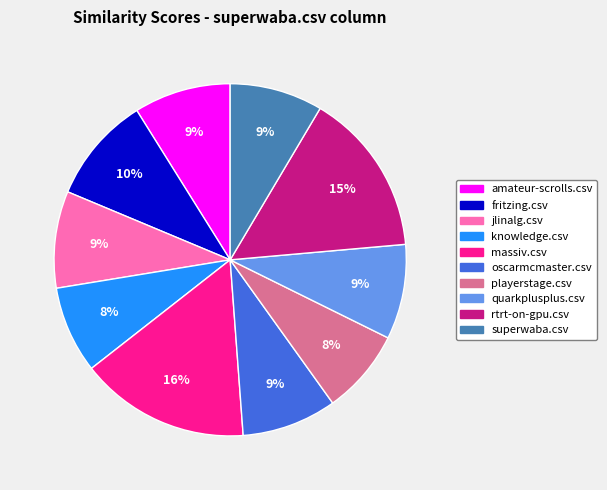

Which category has the biggest portion of the pie?

massiv.csv